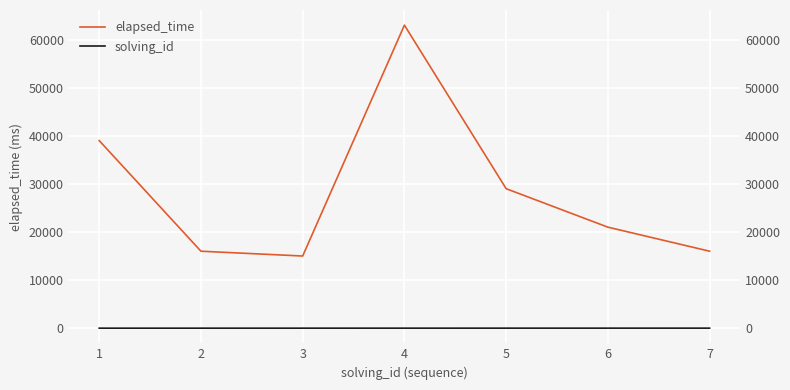

True or false: elapsed_time and solving_id cross at least once.

False